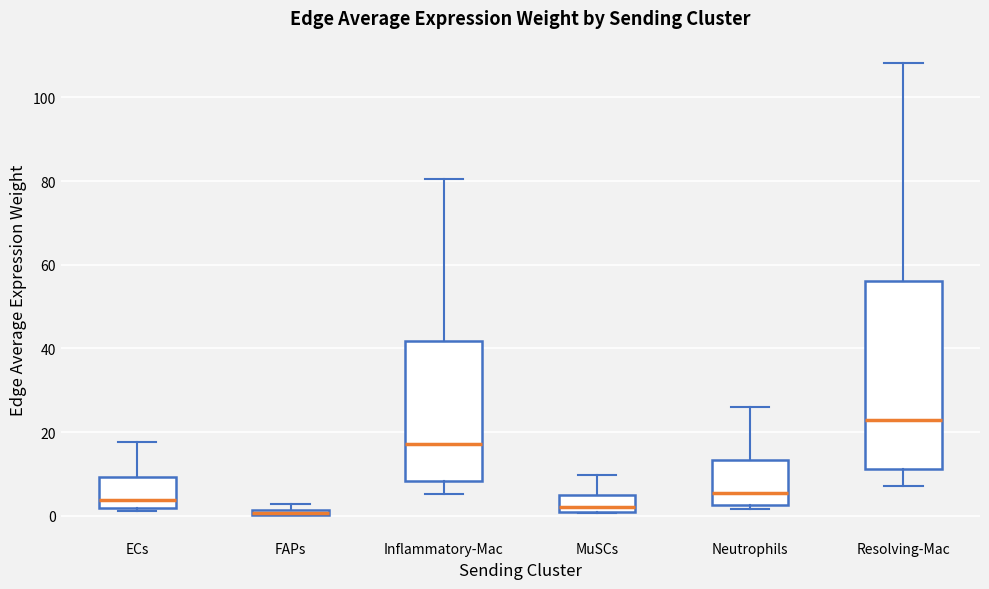

Comparing the boxes themselves (not the whiskers), which one is the tallest?

Resolving-Mac